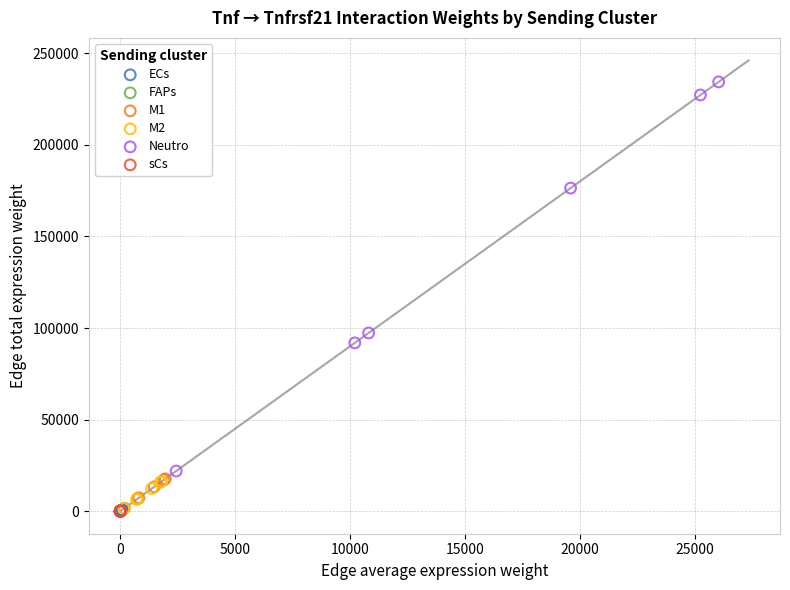

Which series reaches the maximum Y coordinate?

Neutro